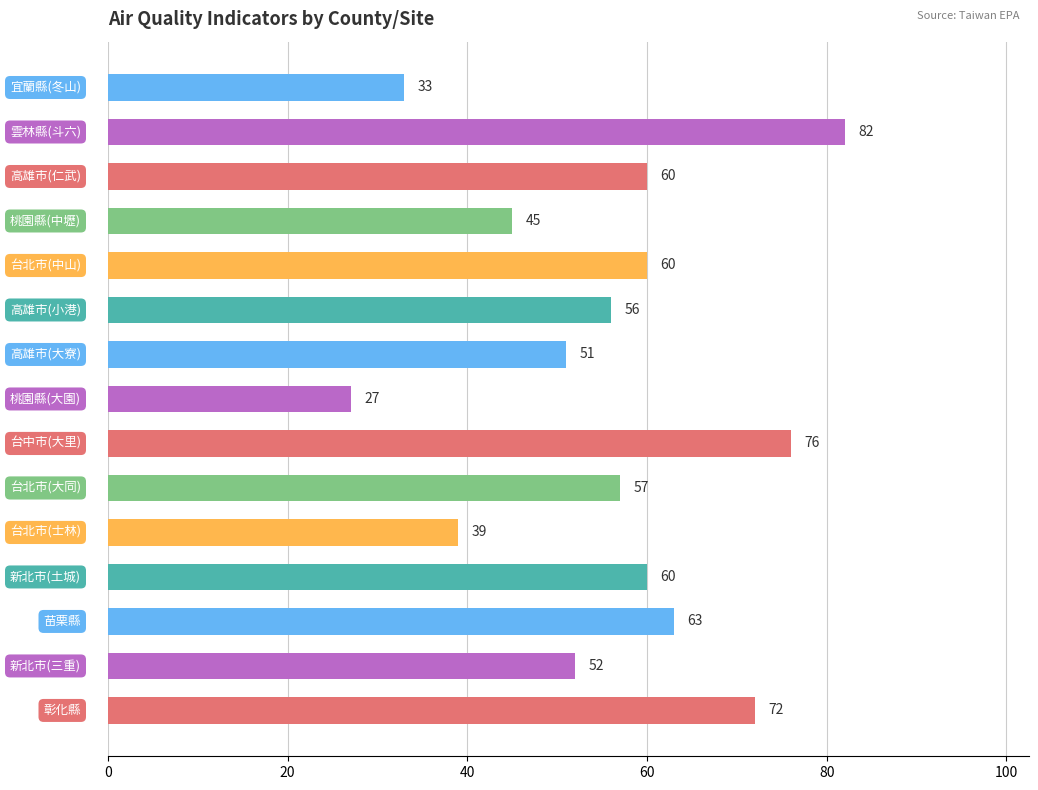

What is the minimum value shown in the chart?

27